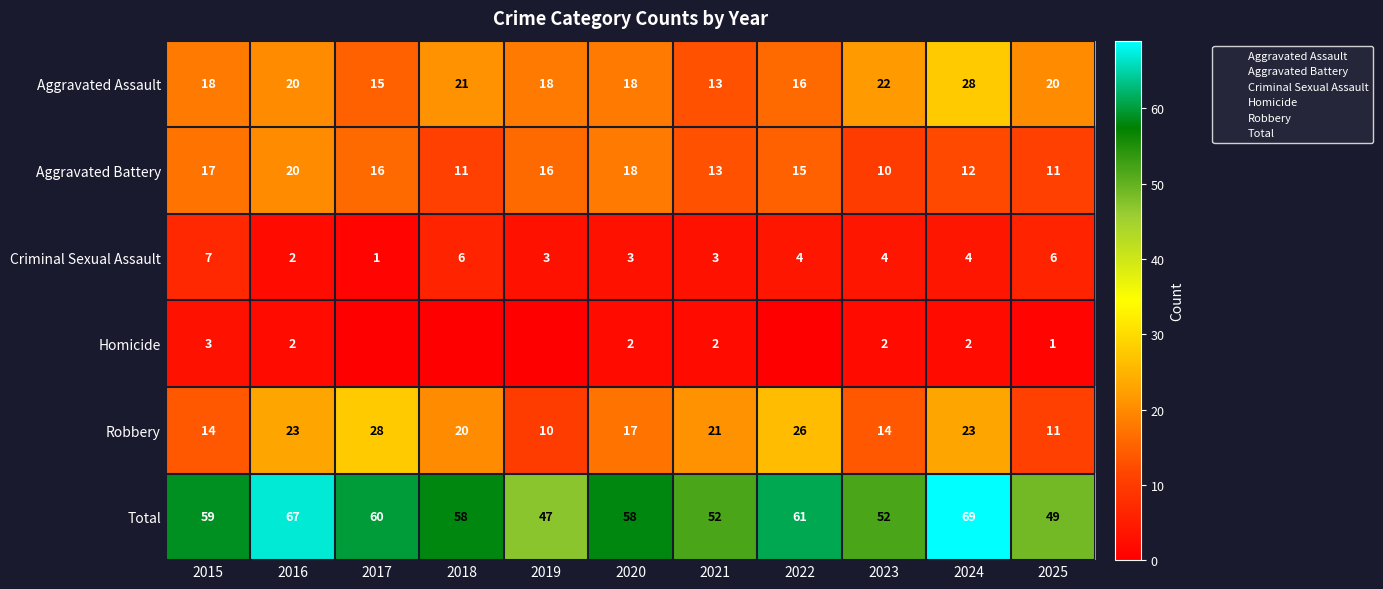

Between 2023 and 2017, which is larger?

2023